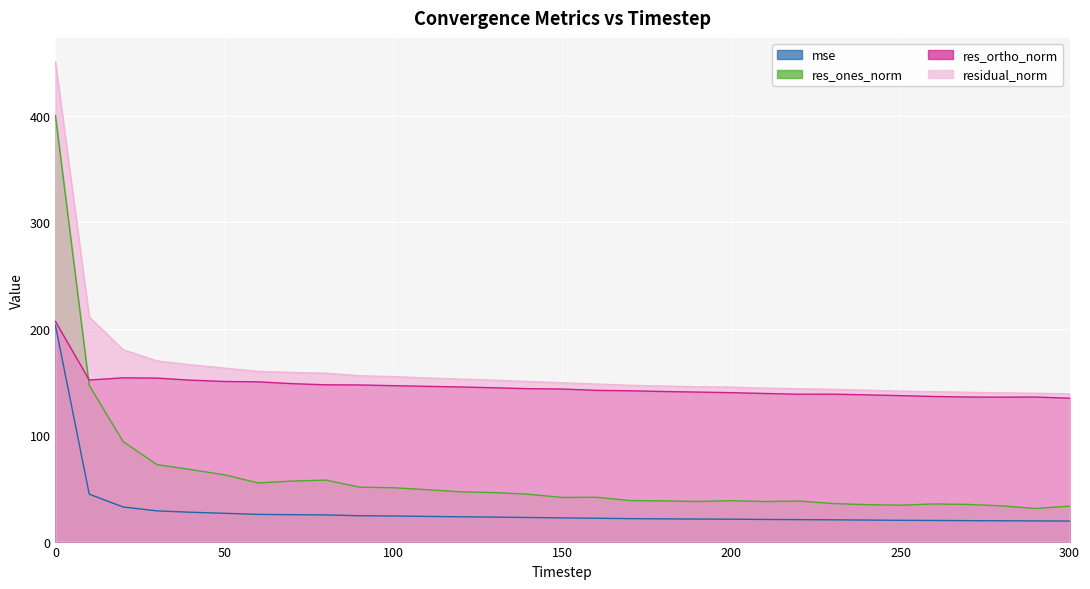

What is the average value of the res_ortho_norm series?

145.4